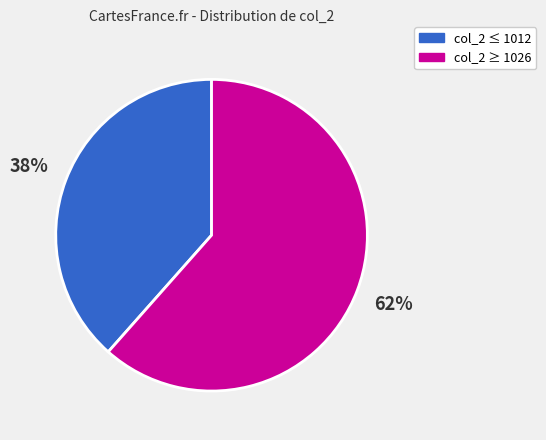

Do col_2 ≥ 1026 and col_2 ≤ 1012 together represent more than half of the pie?

Yes